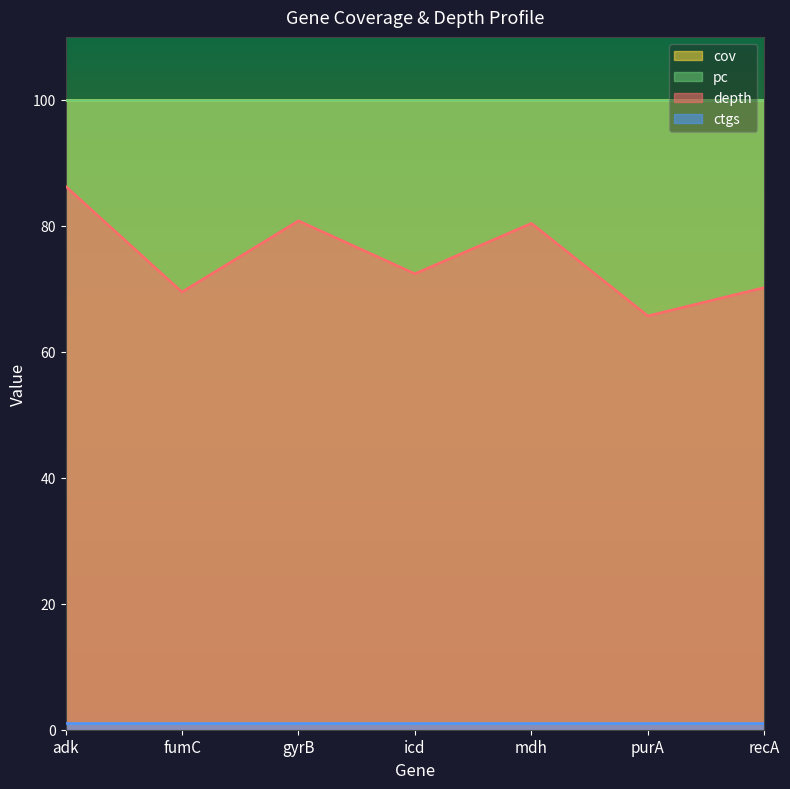

What is the label of the 6th point from the right?

fumC